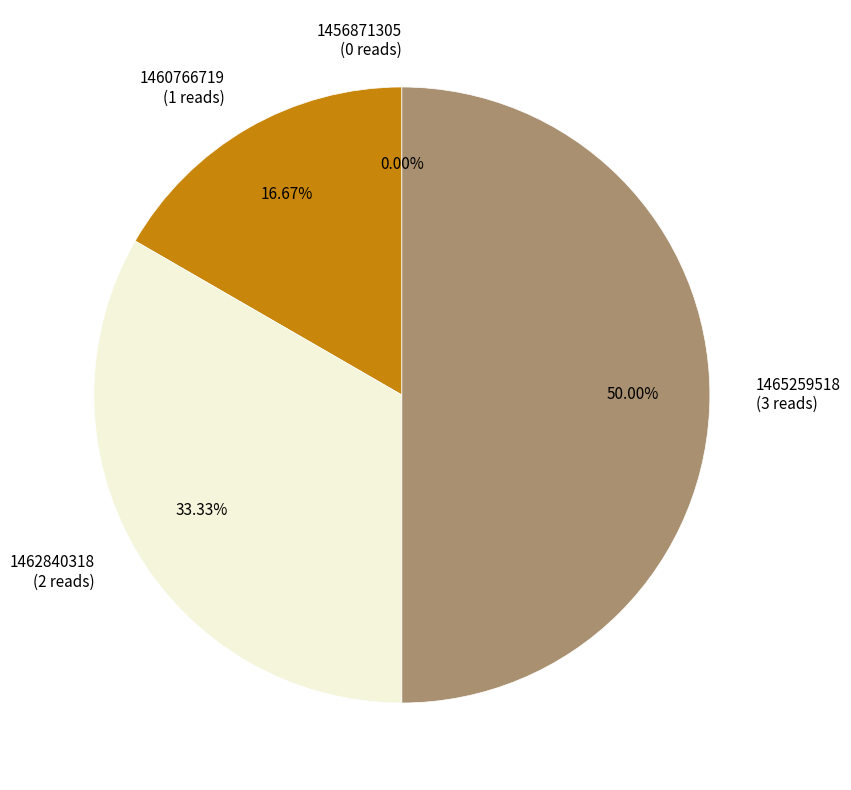

Rank the categories by value from highest to lowest.

1465259518, 1462840318, 1460766719, 1456871305